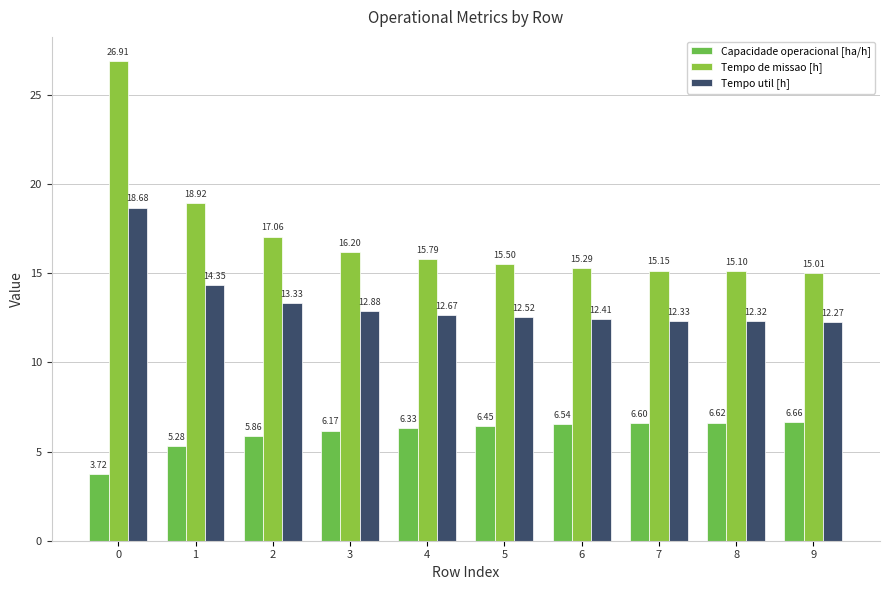

What is the sum of the Tempo util [h] values at 5 and 9?

24.8